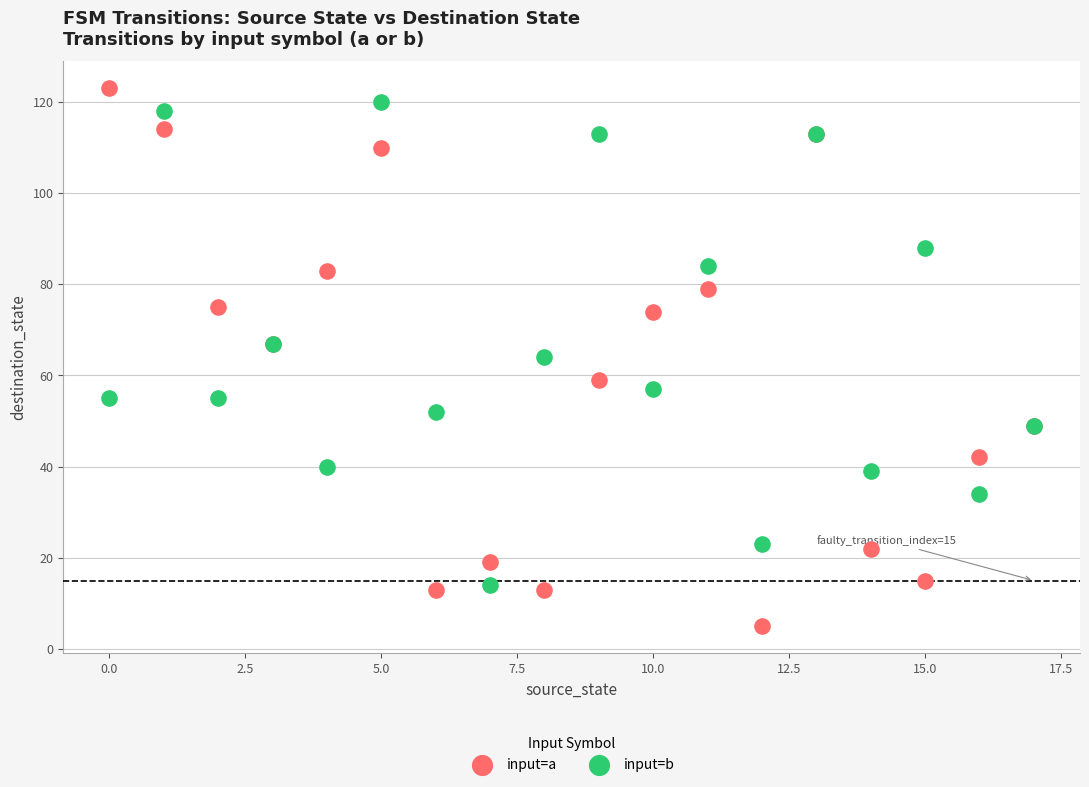

Which series contains the highest Y value?

input=a